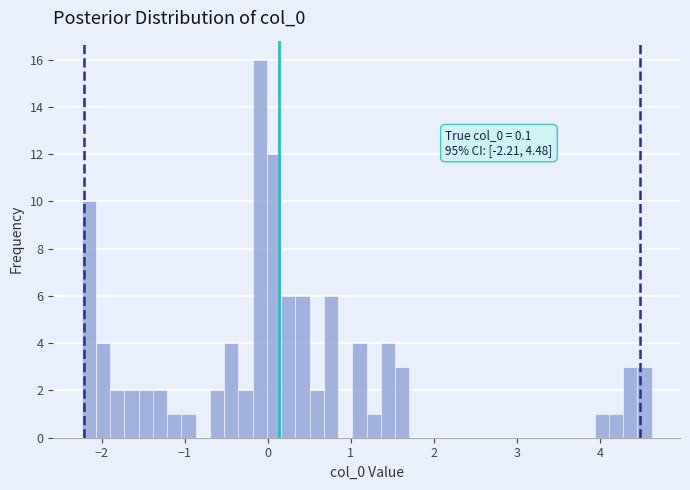

Read against the x-axis, roughly where is the centre of the tallest bar?

-0.1